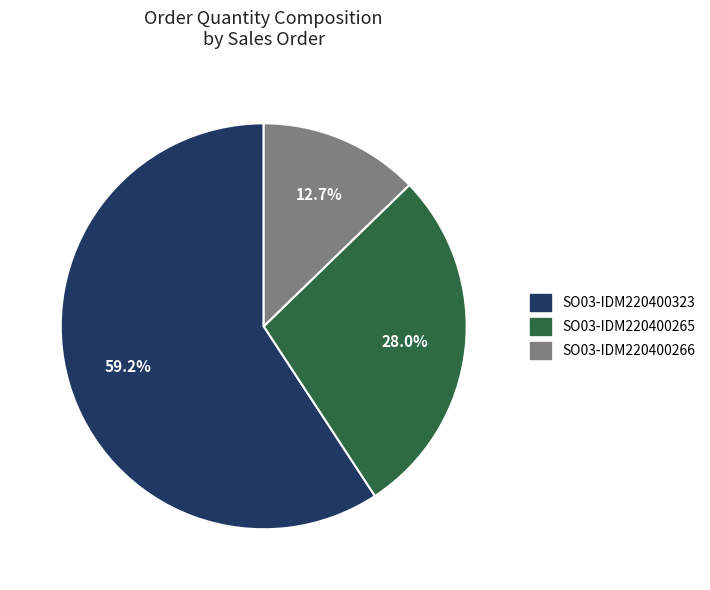

To the nearest percent, what percentage of the pie is SO03-IDM220400323?

59%